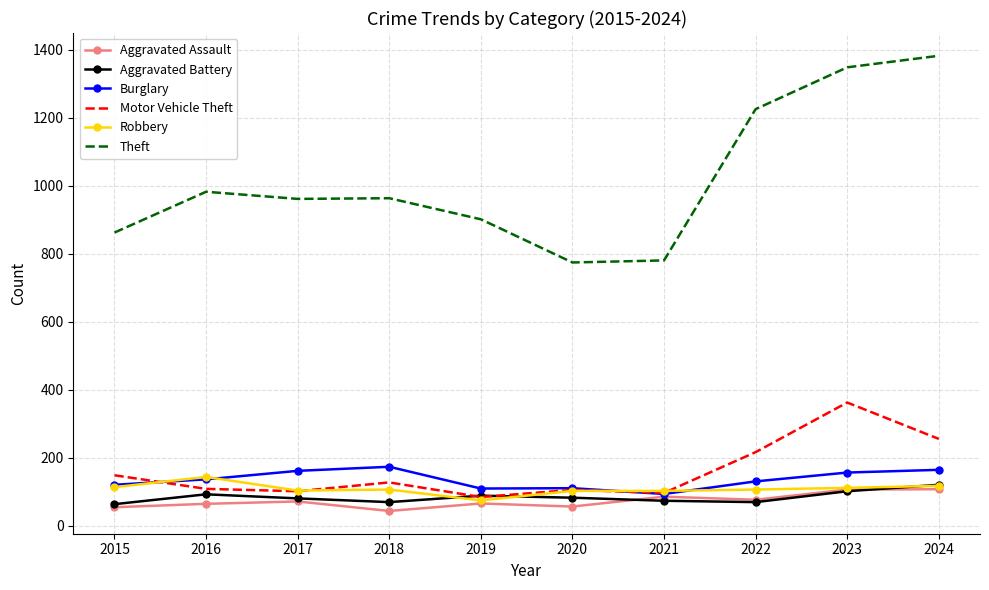

What is the approximate value of Aggravated Assault at 2016?

64